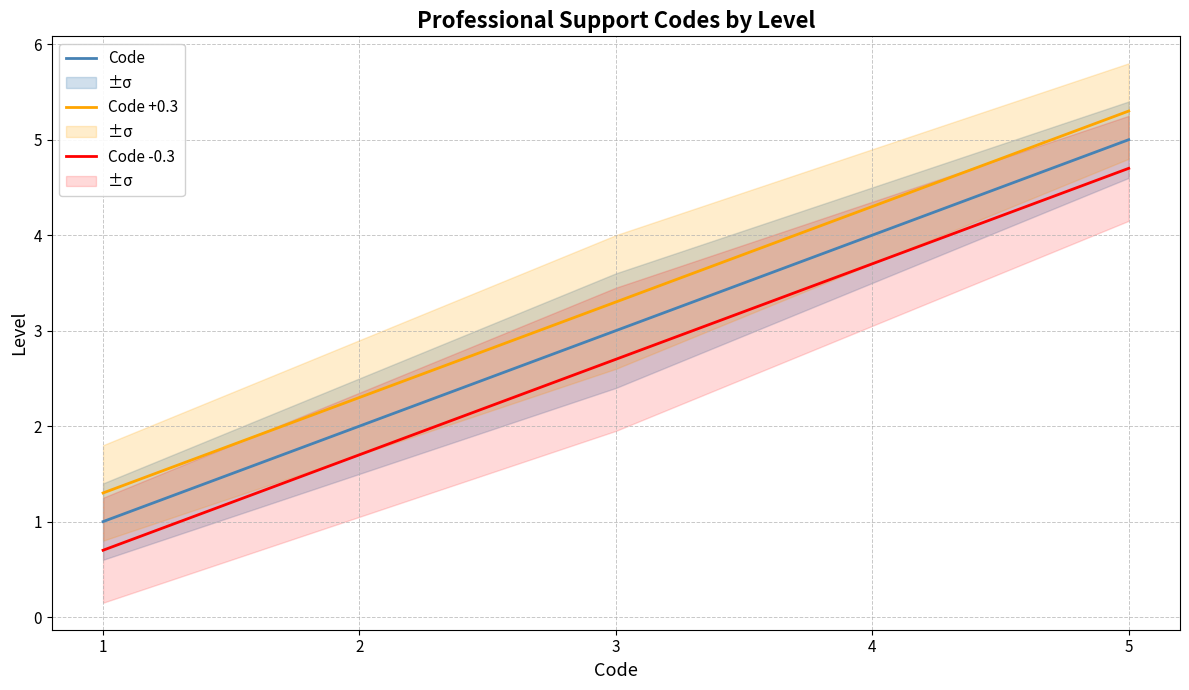

Read the Code value at 2.

2.0